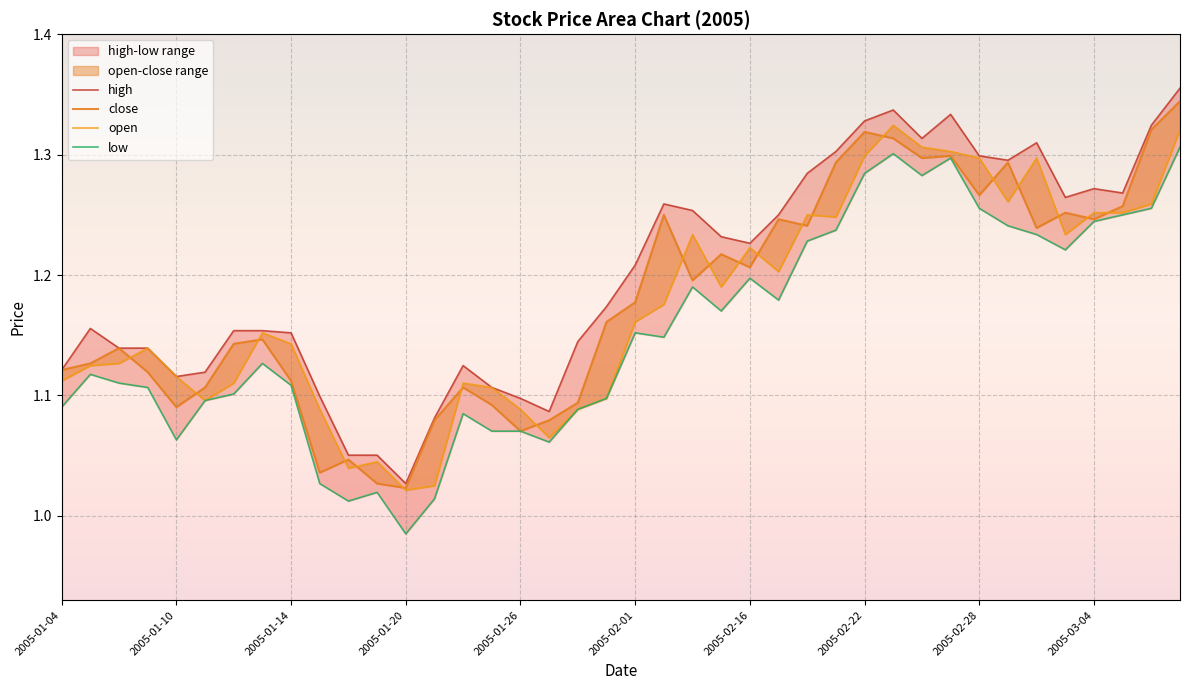

What is the difference between the low values at 11 and 30?

0.3